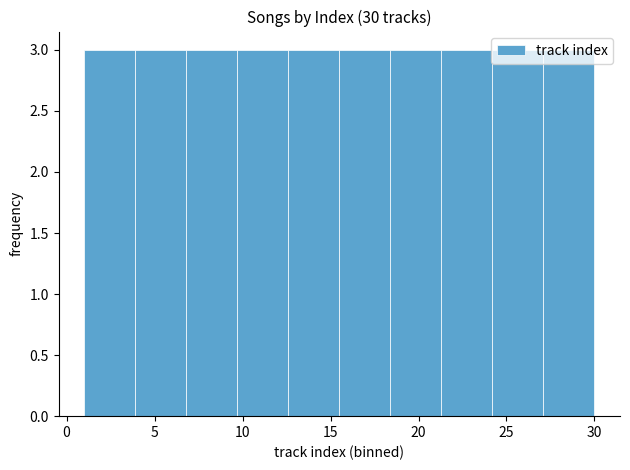

Reading left to right, transcribe this chart: for each bar, give the range it covers on the x-axis and its height. Neither the bar edges nor the heights are printed on the chart, so give them approximately, as read against the axes.

1.0 to 3.9: 3
3.9 to 6.8: 3
6.8 to 9.7: 3
9.7 to 12.6: 3
12.6 to 15.5: 3
15.5 to 18.4: 3
18.4 to 21.3: 3
21.3 to 24.2: 3
24.2 to 27.1: 3
27.1 to 30.0: 3